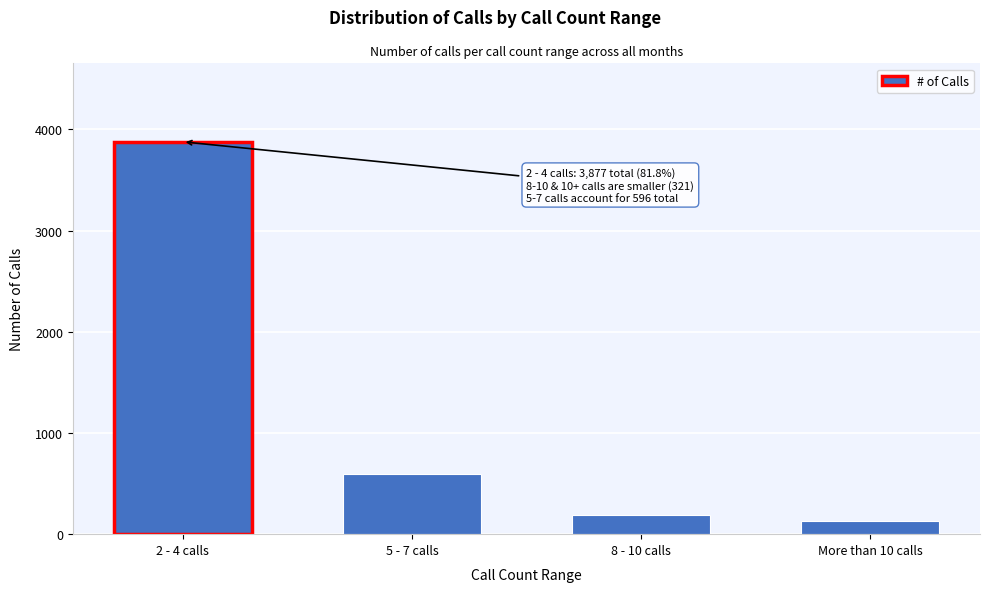

Reading right to left, list all the values displayed in this chart.

132	189	596	3877